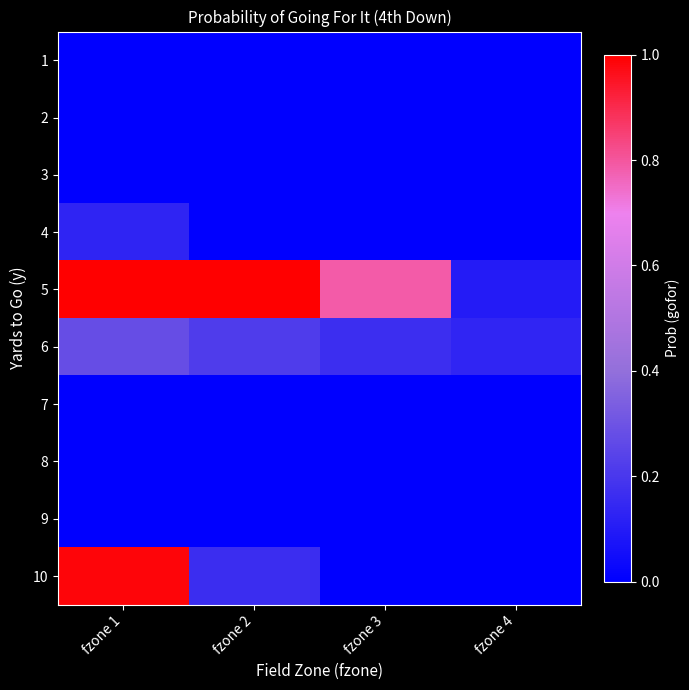

At how many categories does at least one series exceed 0?

4